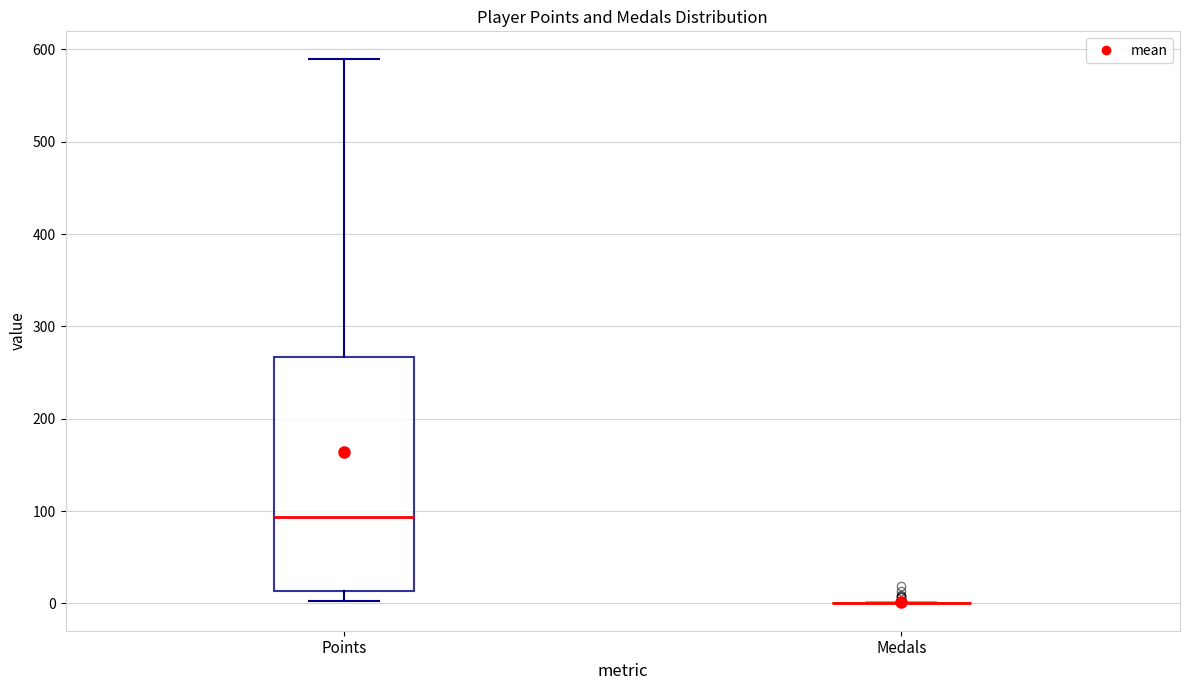

Reading left to right, transcribe this box plot: for each box, give where its median line is, the range the box spans, and where its two whiskers end, as read against the y-axis. The values are not printed on the chart, so give them approximately, as read against the axis.

Points: median 90, box 10 to 270, whiskers 0 to 590
Medals: box collapsed to a line at 0, whiskers 0 to 0